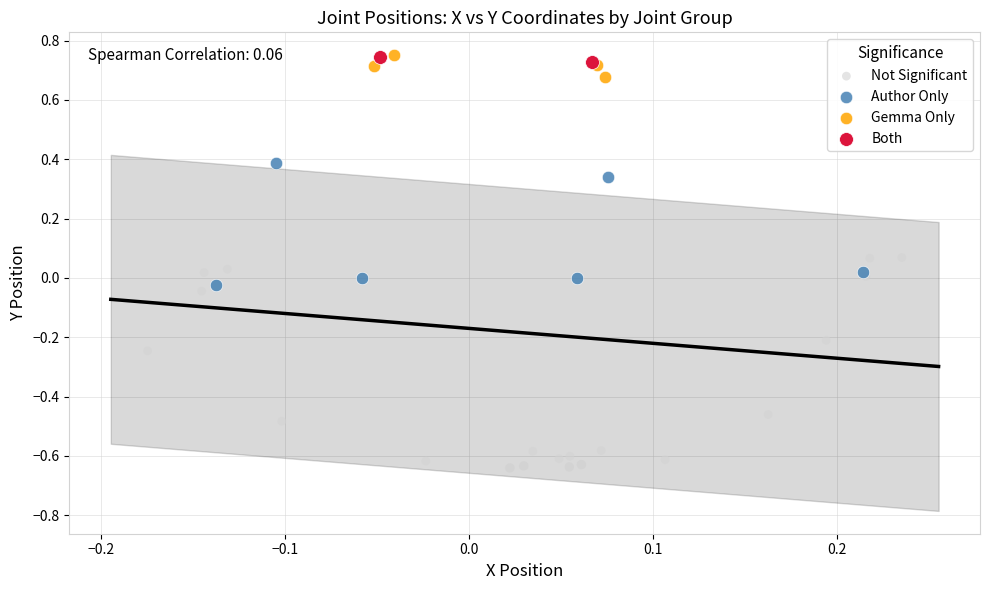

What are all the series names shown in the legend?

Not Significant, Author Only, Gemma Only, Both